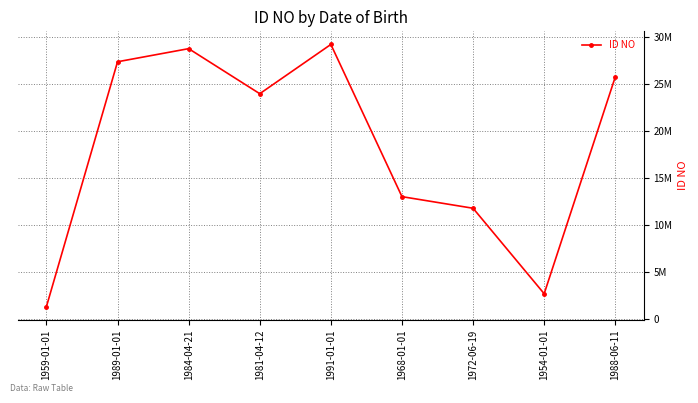

Rank the categories by value from lowest to highest.

1959-01-01, 1954-01-01, 1972-06-19, 1968-01-01, 1981-04-12, 1988-06-11, 1989-01-01, 1984-04-21, 1991-01-01